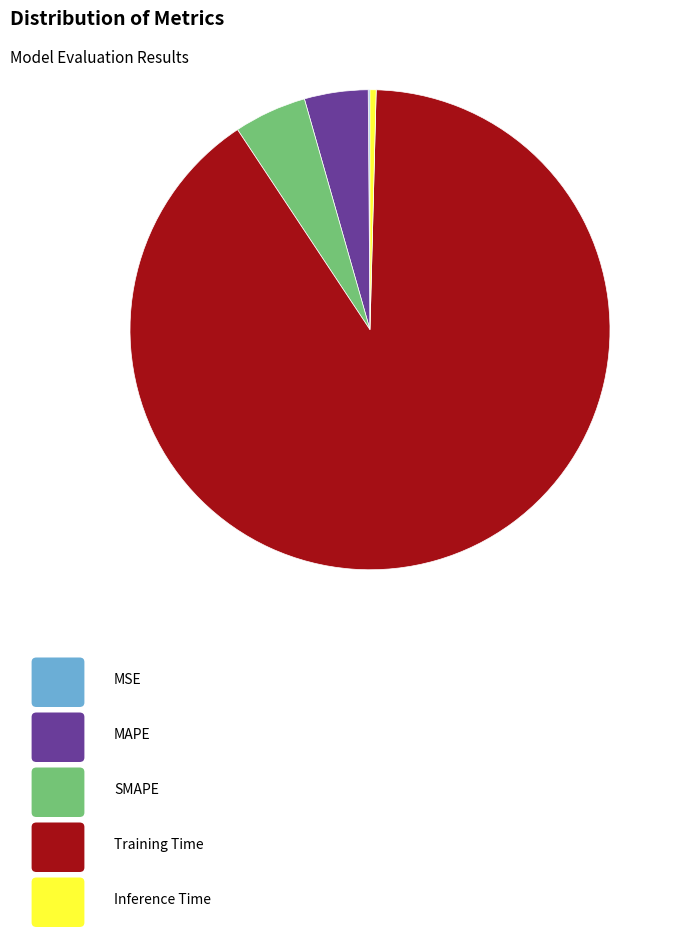

Does any single category account for the majority?

Yes